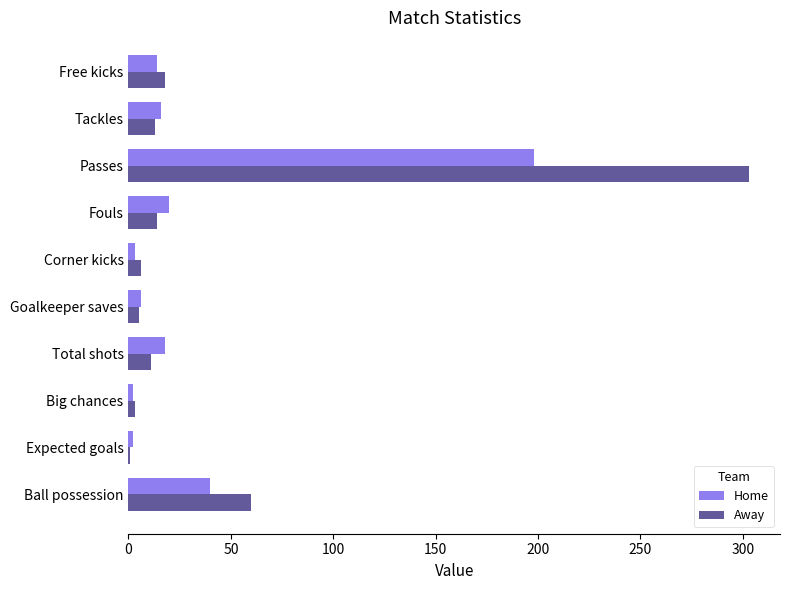

Which series changed the most between Corner kicks and Passes?

Away